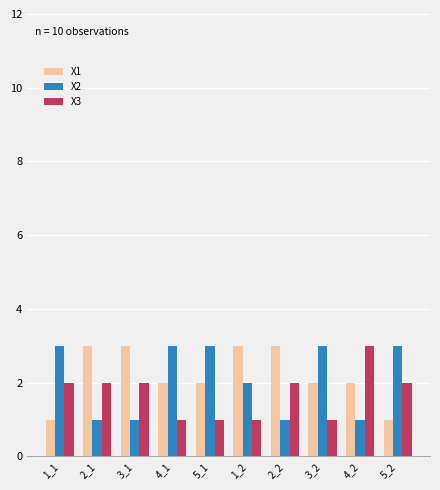

Read the X2 value at 4_1.

3